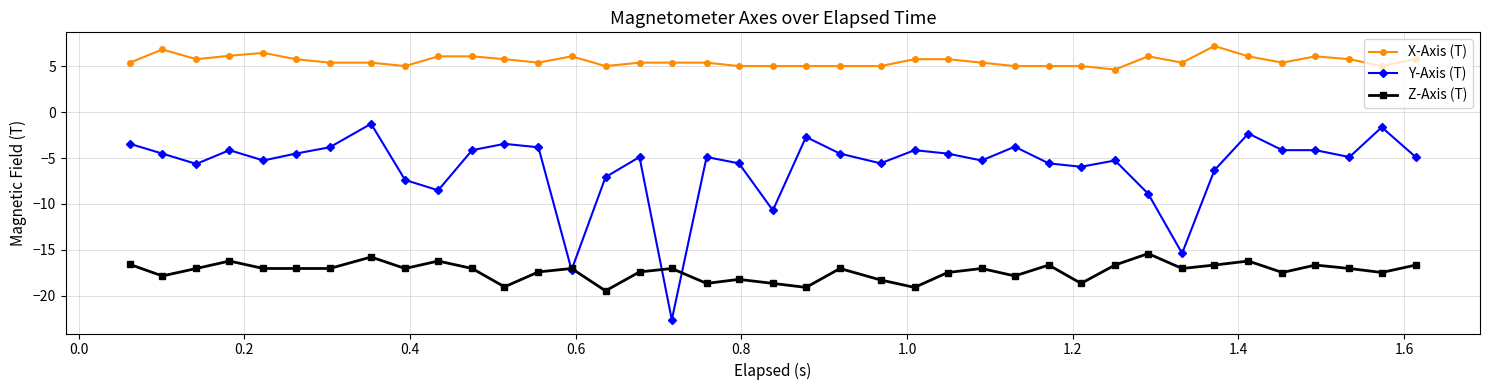

What is the lowest value of the X-Axis (T) series?

4.7